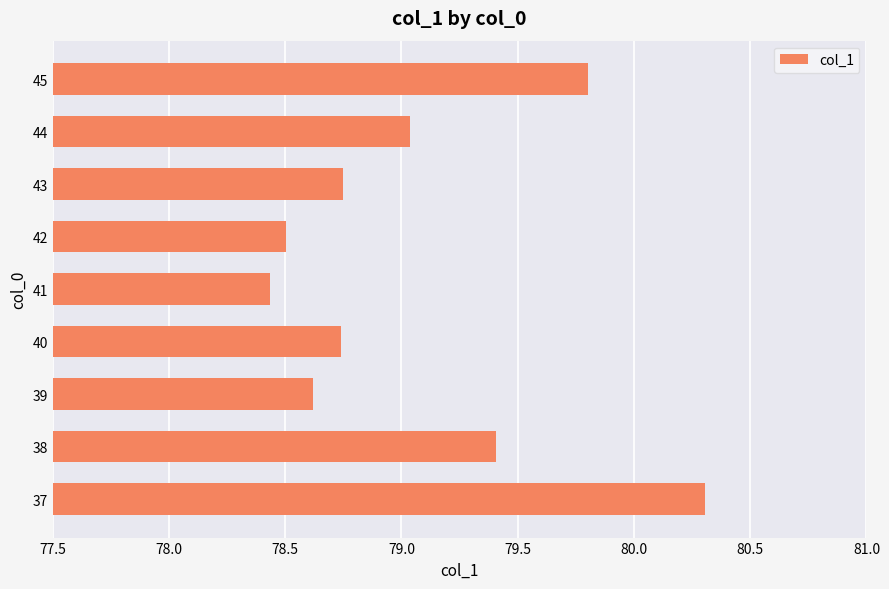

Read the value at 41.

78.4